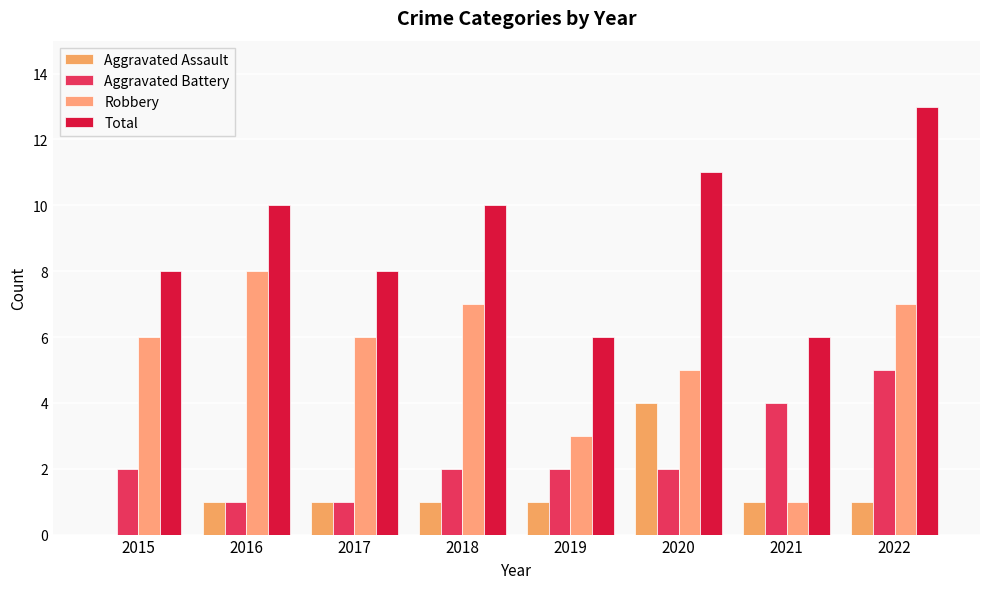

True or false: Aggravated Assault has a value of 2 at 2015.

False